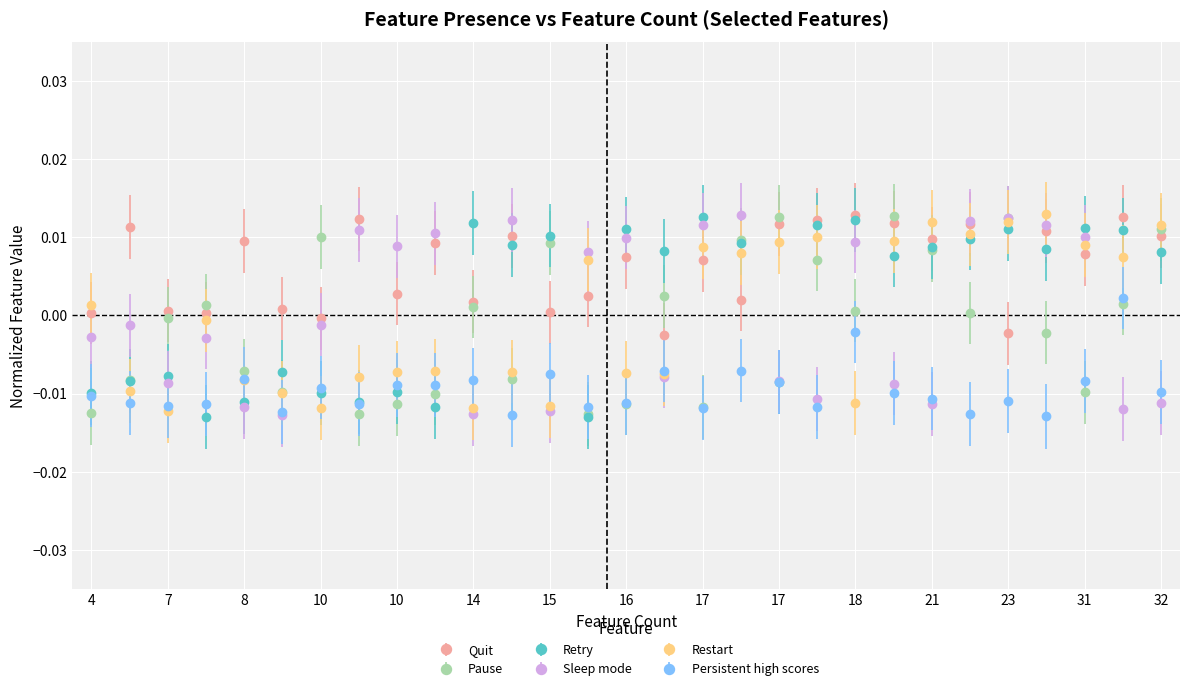

True or false: Restart has more than 1 points higher than both neighbors.

True